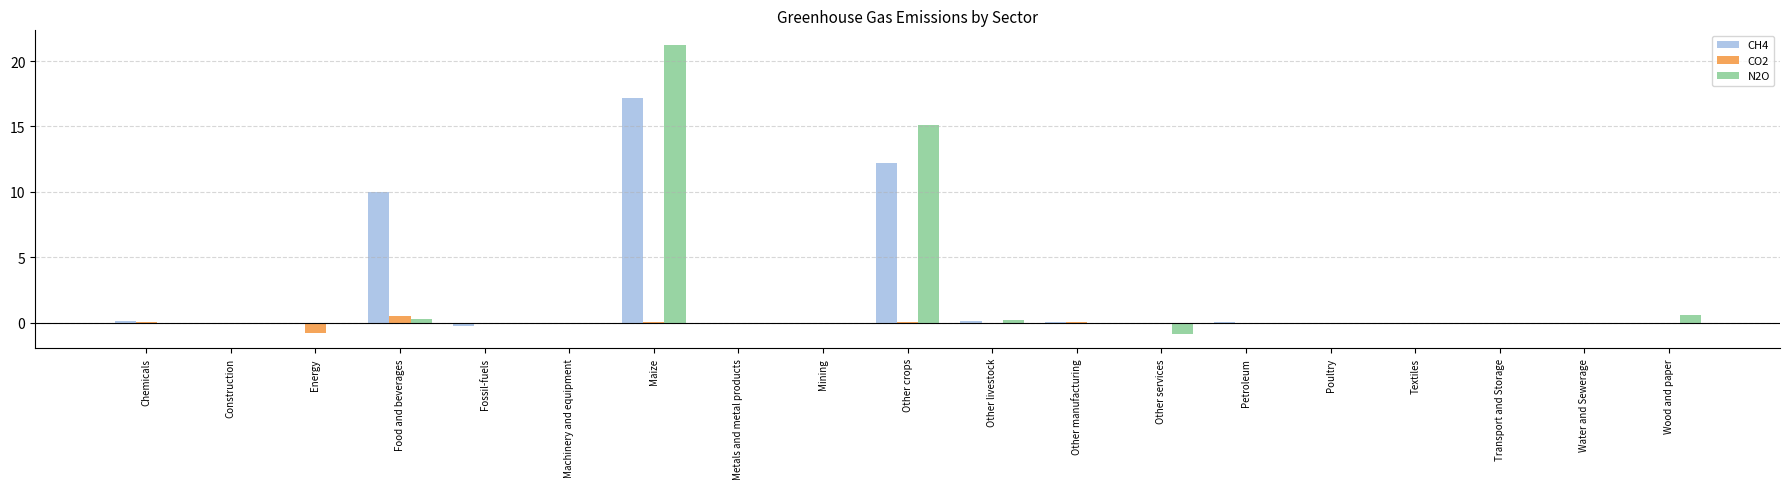

What is the highest value of the N2O series?

21.2